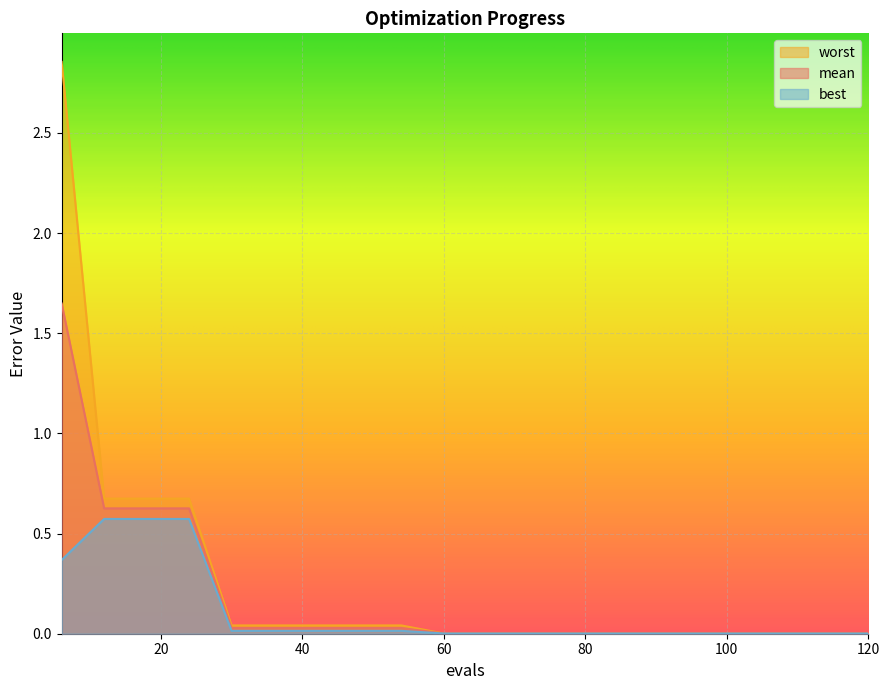

What is the total value across all series at 6?

4.9